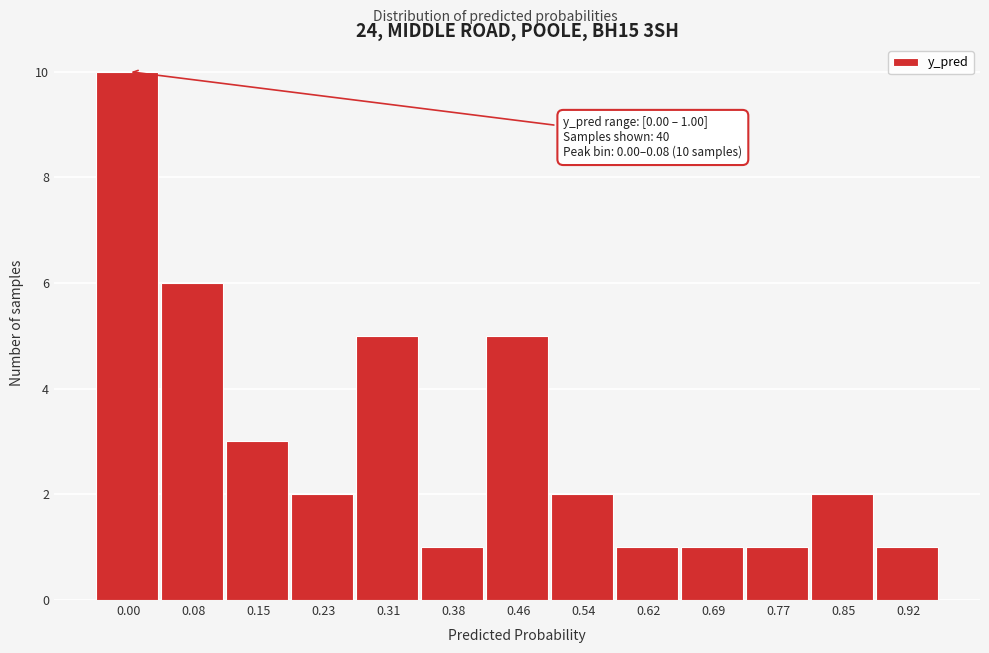

Reading left to right, transcribe all the data shown in this chart.

0.00=10	0.08=6	0.15=3	0.23=2	0.31=5	0.38=1	0.46=5	0.54=2	0.62=1	0.69=1	0.77=1	0.85=2	0.92=1